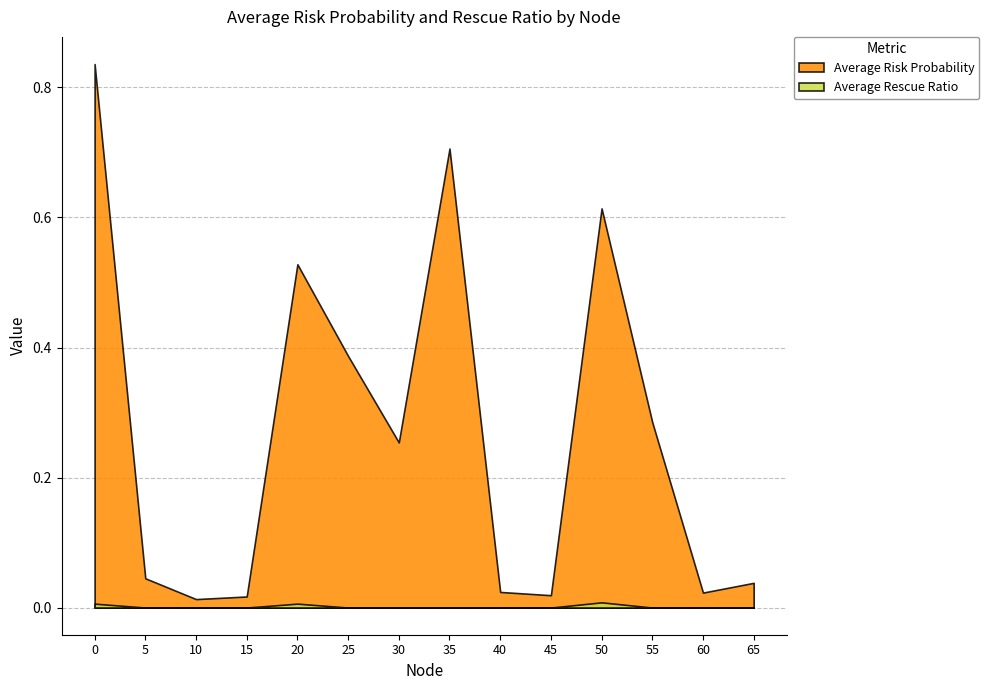

Reading right to left, transcribe all the data shown in this chart.

Average Risk Probability: 65=0.0	60=0.0	55=0.3	50=0.6	45=0.0	40=0.0	35=0.7	30=0.3	25=0.4	20=0.5	15=0.0	10=0.0	5=0.0	0=0.8
Average Rescue Ratio: 65=0.0	60=0.0	55=0.0	50=0.0	45=0.0	40=0.0	35=0.0	30=0.0	25=0.0	20=0.0	15=0.0	10=0.0	5=0.0	0=0.0